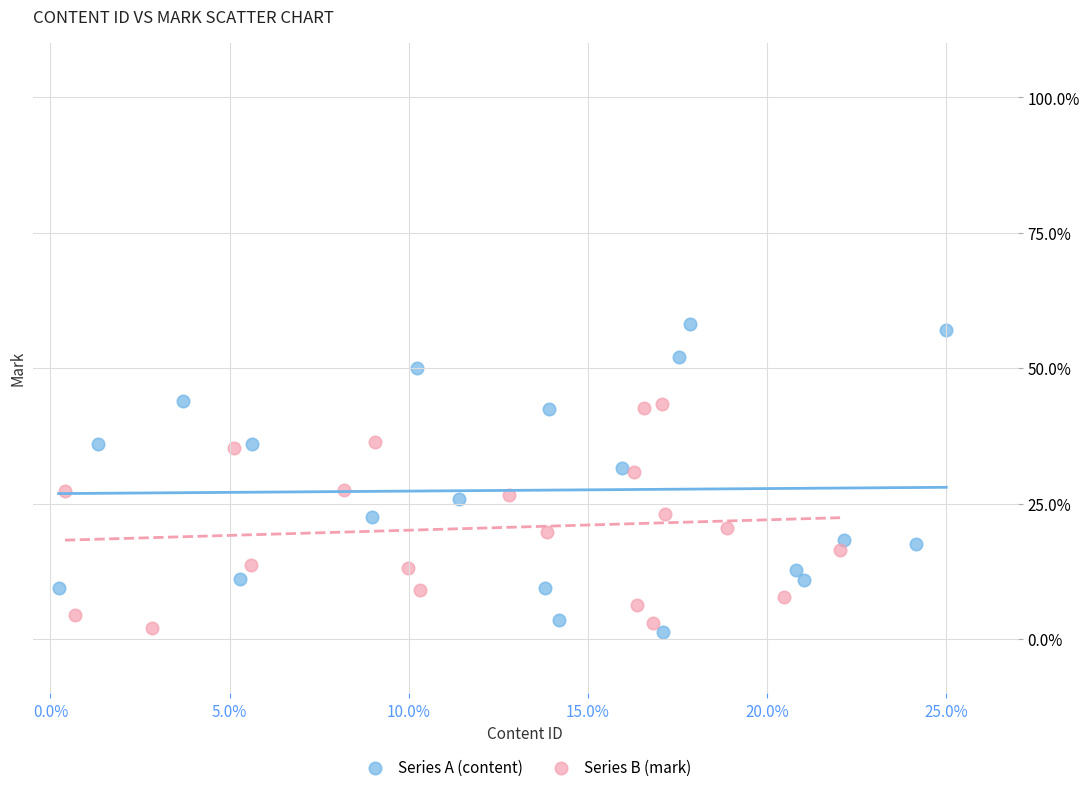

Which series contains the highest Y value?

Series A (content)